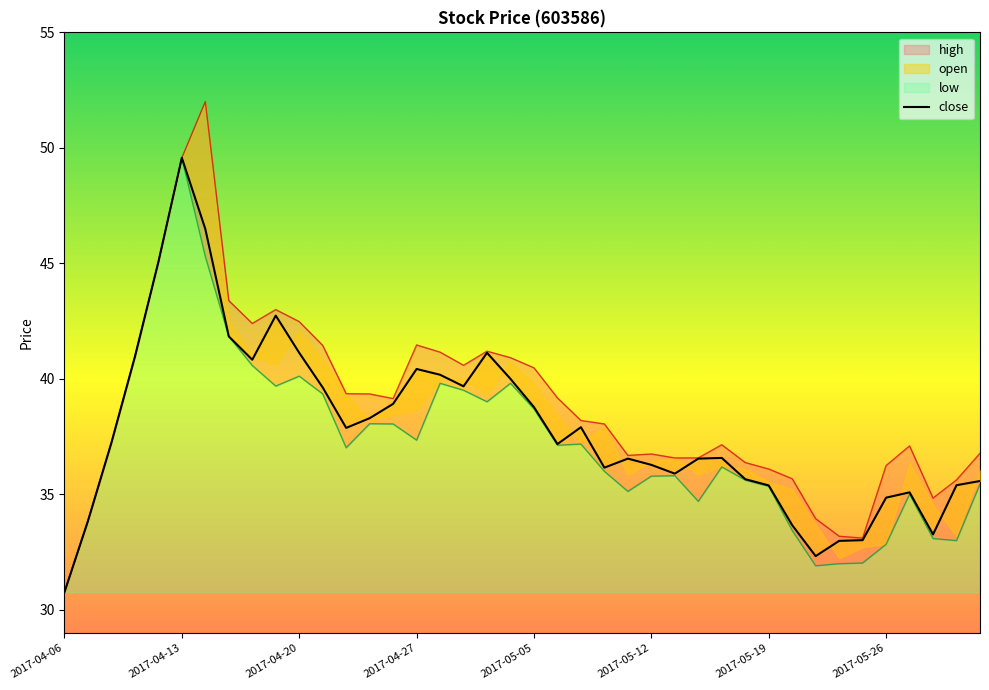

Does the chart display data point markers on the line(s)?

No